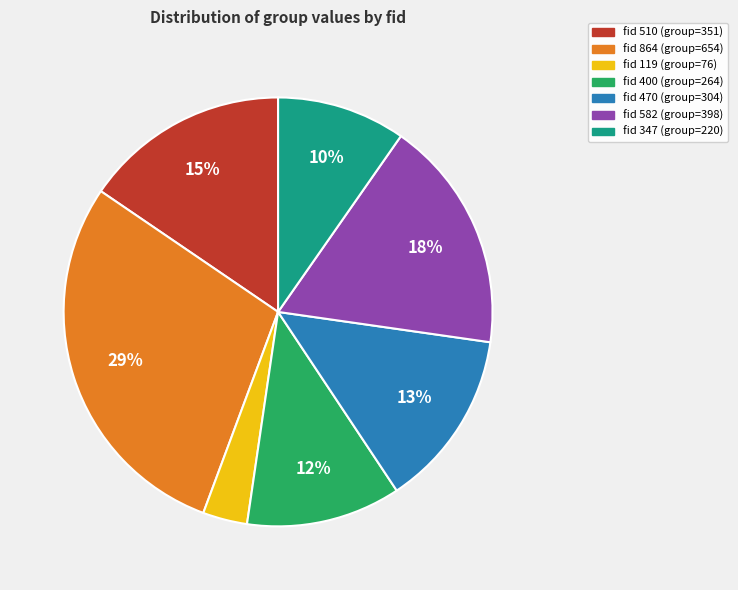

To the nearest percent, what is the average slice percentage?

14%